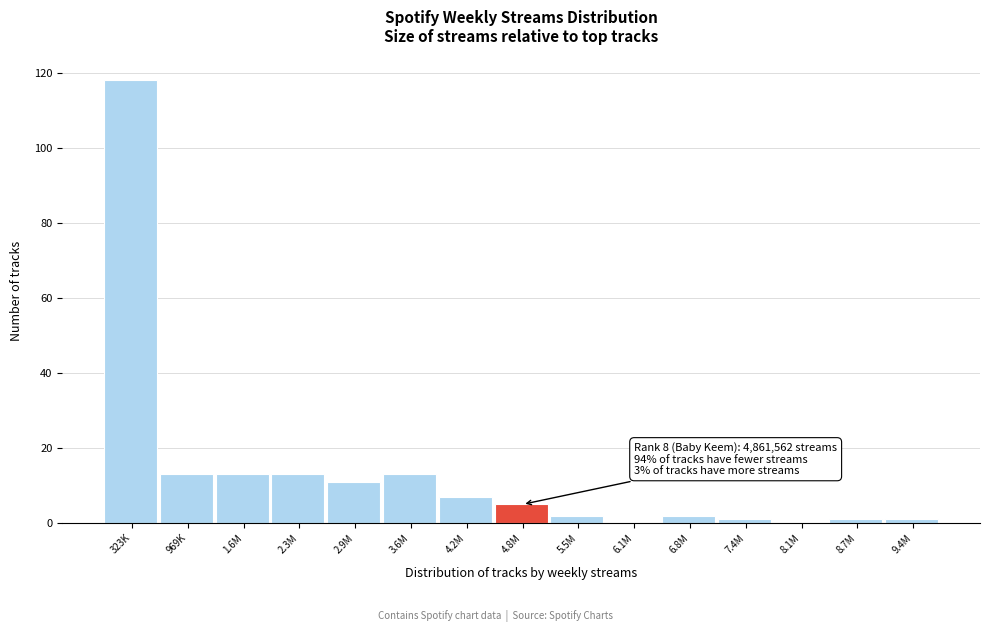

Reading left to right, extract all data points from this chart.

323K=118	969K=13	1.6M=13	2.3M=13	2.9M=11	3.6M=13	4.2M=7	4.8M=5	5.5M=2	6.1M=0	6.8M=2	7.4M=1	8.1M=0	8.7M=1	9.4M=1